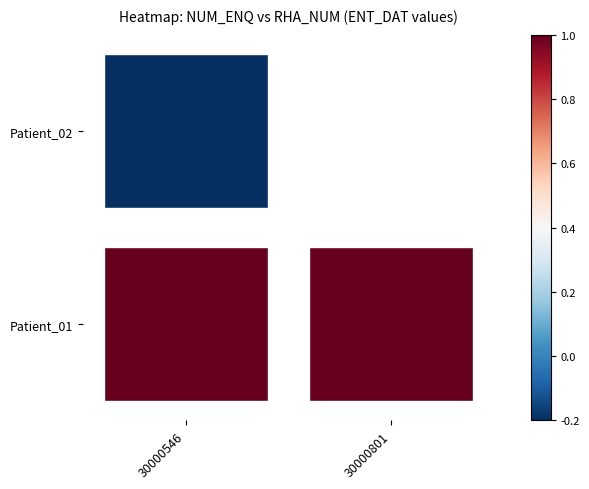

Which series has the widest spread of values?

Patient_01